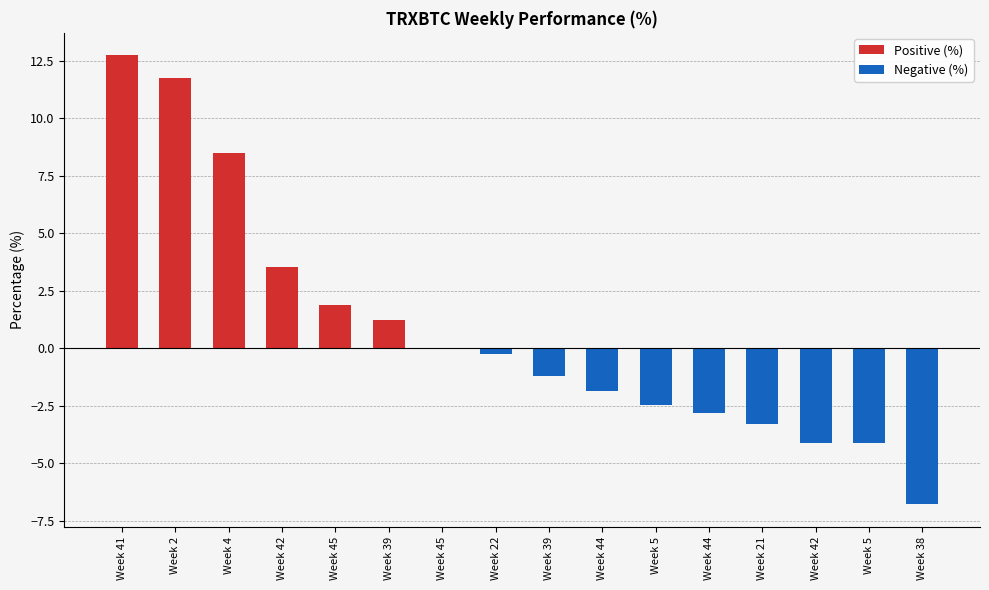

Reading left to right, what are all the values shown in this chart?

Positive (%): 12.7	11.8	8.5	3.6	1.9	1.2	0.0	0.0	0.0	0.0	0.0	0.0	0.0	0.0	0.0	0.0
Negative (%): 0.0	0.0	0.0	0.0	0.0	0.0	0.0	-0.2	-1.2	-1.9	-2.5	-2.8	-3.3	-4.1	-4.1	-6.8